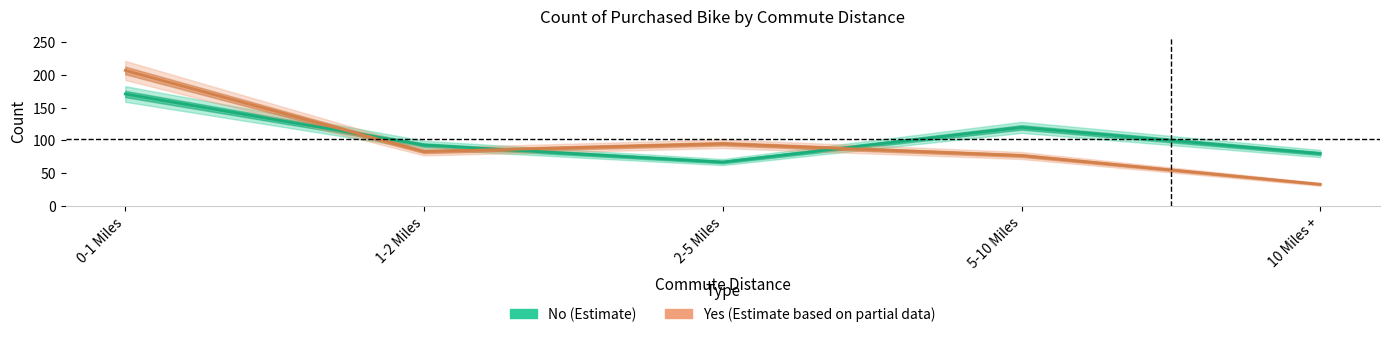

What is the label of the 5th point from the right?

0-1 Miles